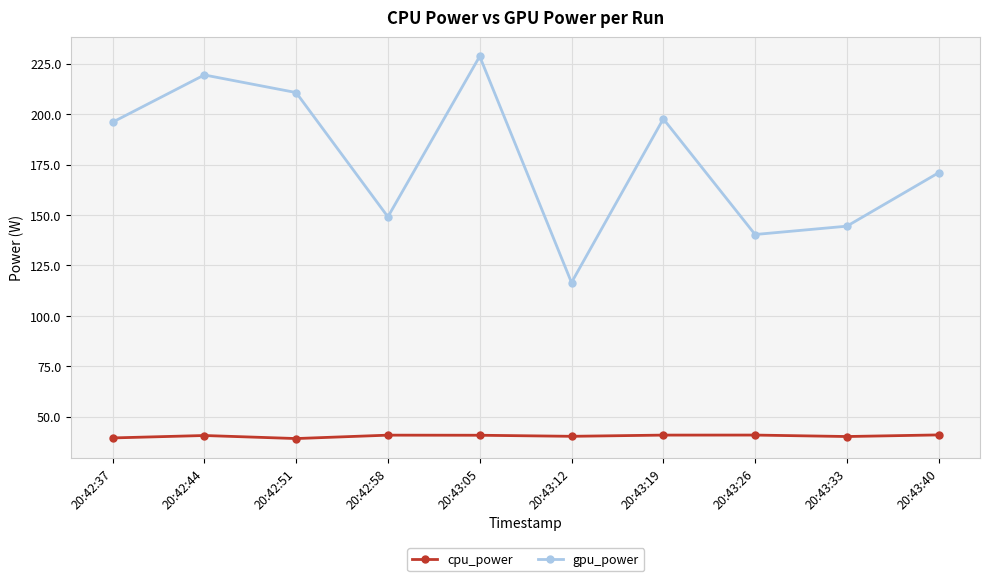

What is the average value of the gpu_power series?

177.4